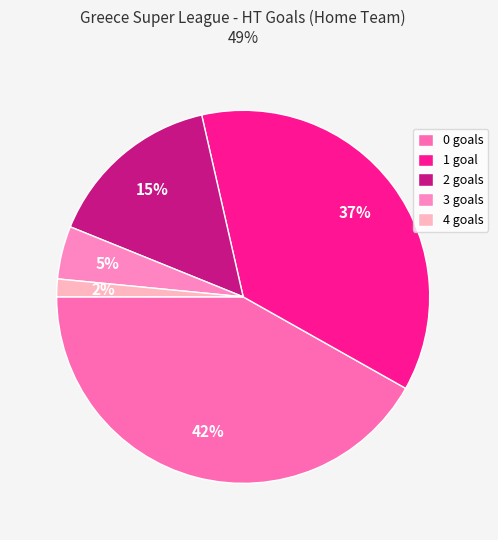

Combined, what portion of the pie is 1 and 4?

38.3%